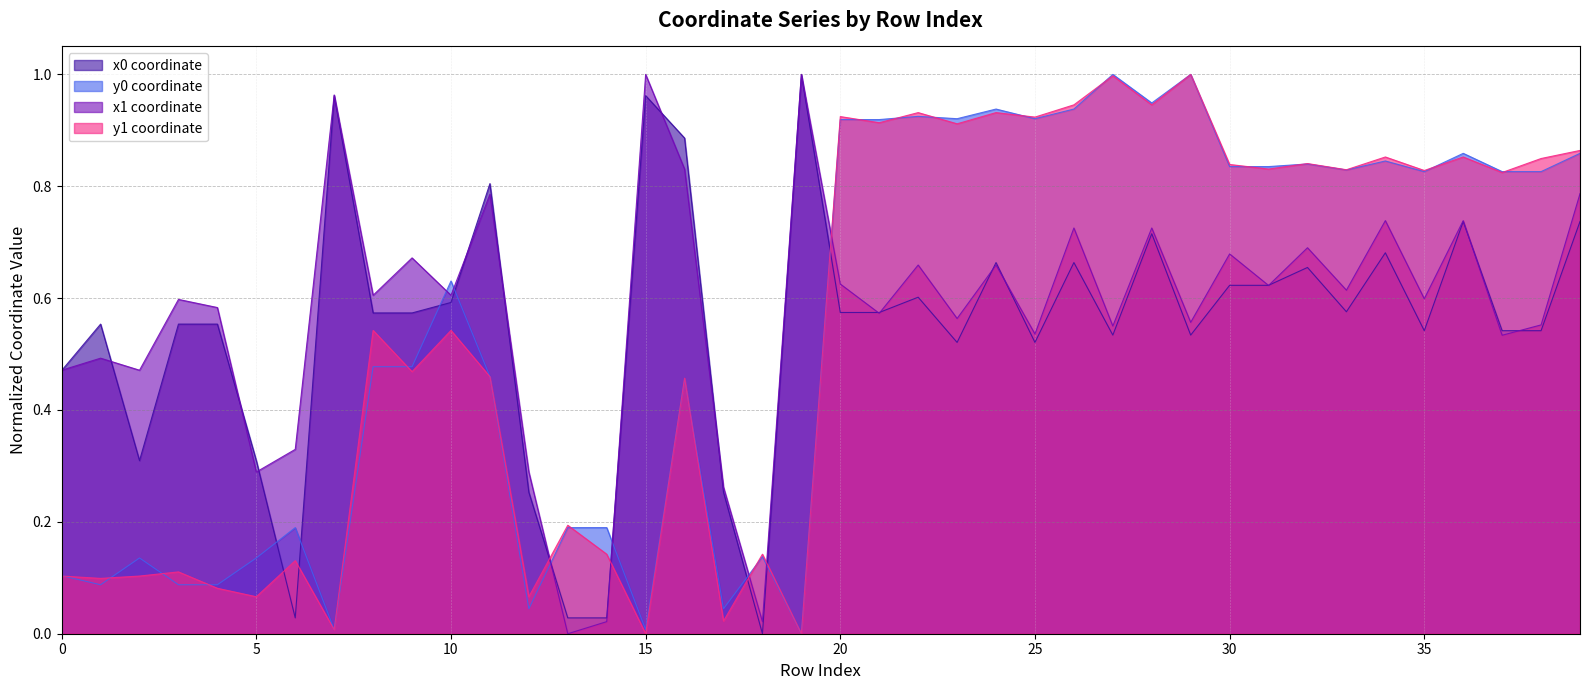

True or false: x0 has a value of 1.0 at 19.

True